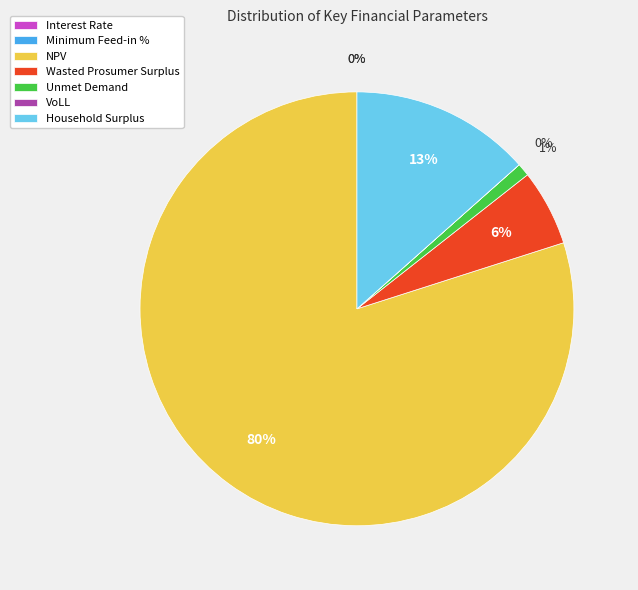

Which category accounts for the majority?

NPV